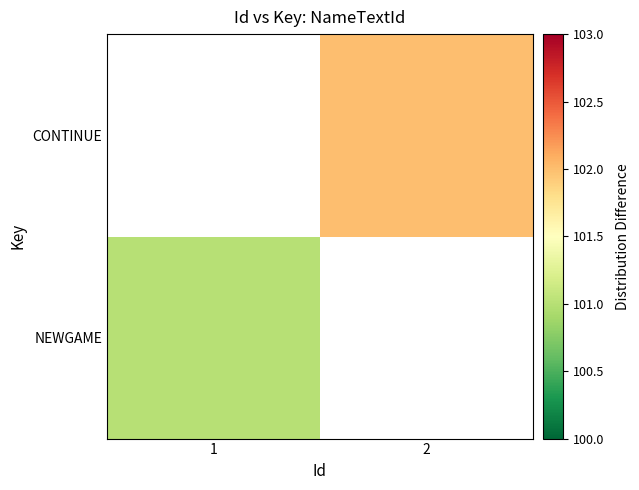

Rank the categories by CONTINUE value from highest to lowest.

1, 2